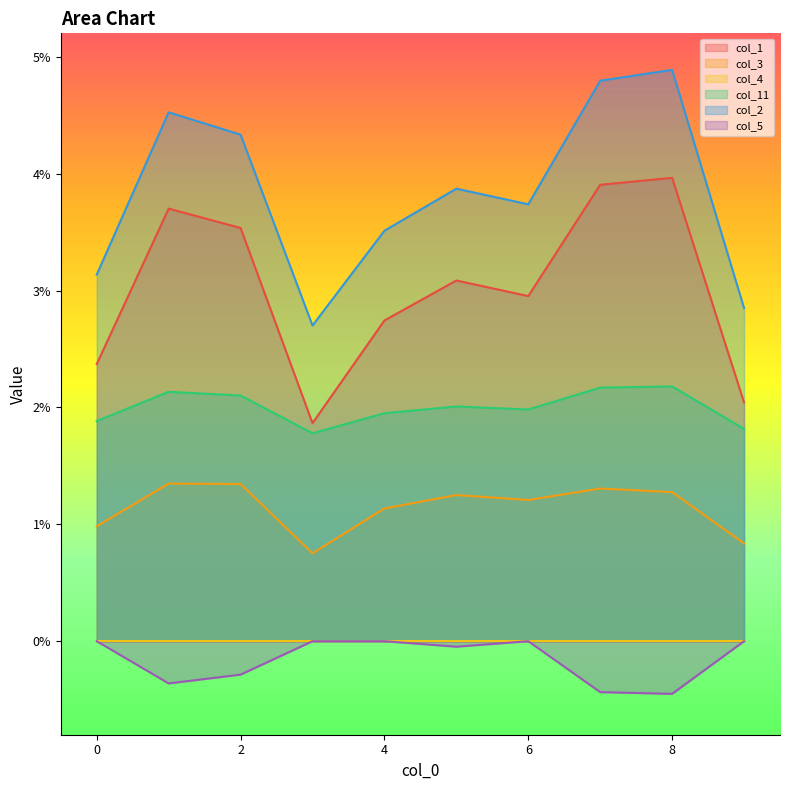

At which category does the chart reach its peak across all series?

8